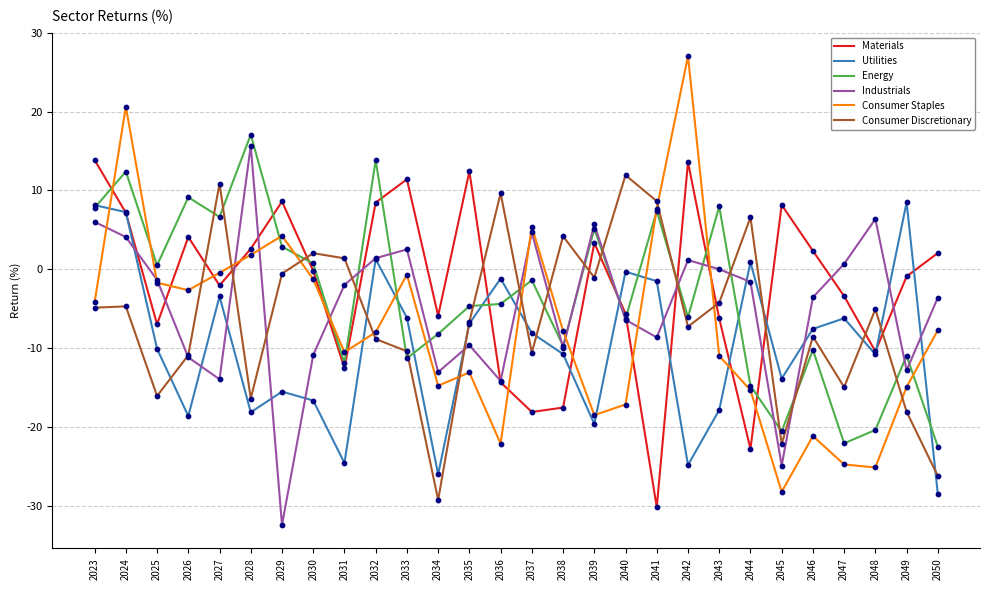

What is the spread (max minus min) of values at 2041?

38.8